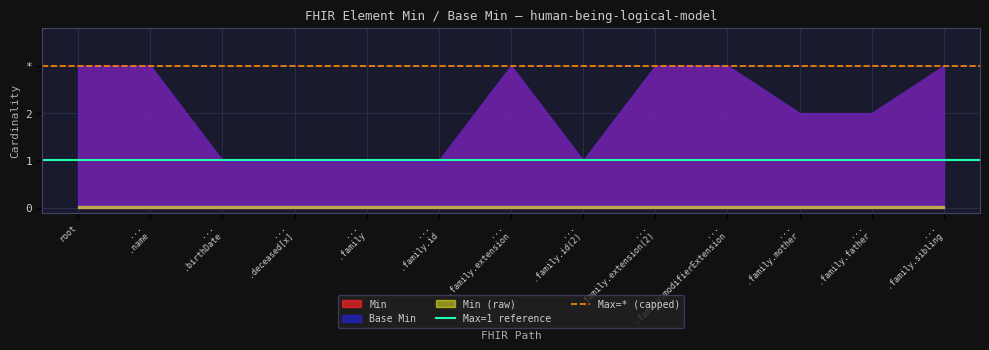

What is the value of the Max=1 reference point at the 1st from the left?

1